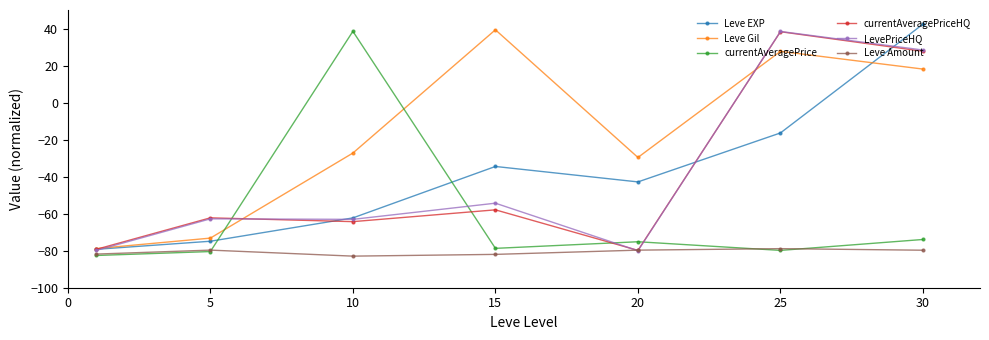

How many interior local peaks does the Leve Gil series have?

2